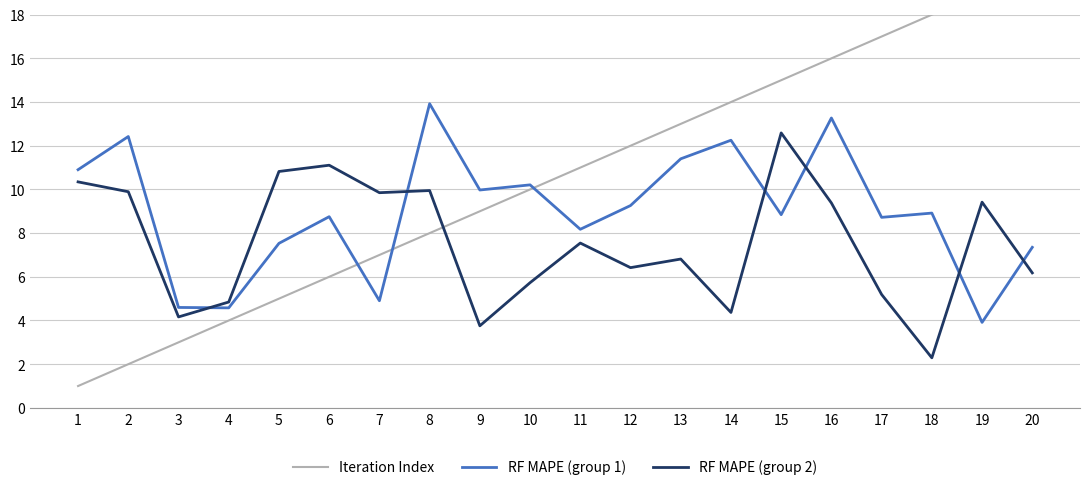

What are all the series names shown in the legend?

Iteration Index, RF MAPE (group 1), RF MAPE (group 2)